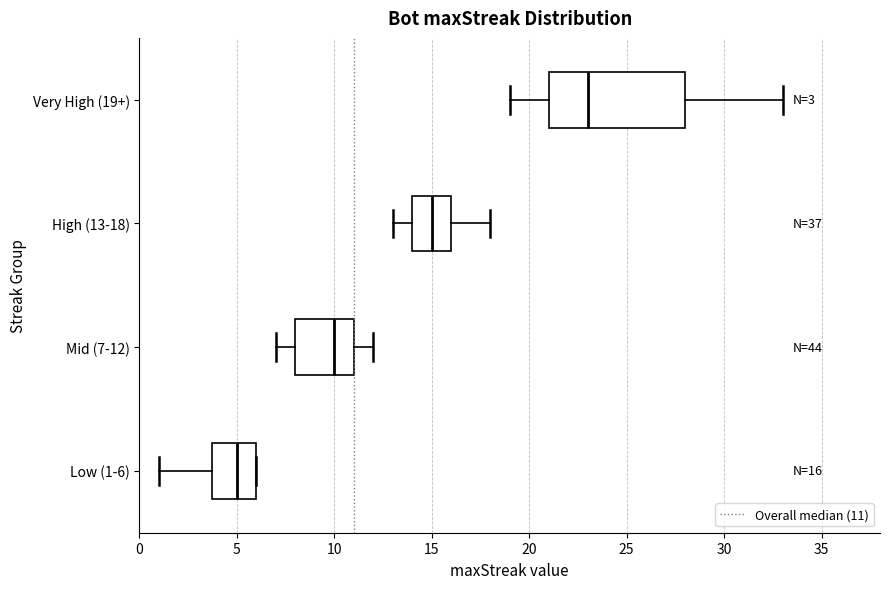

Which box has the furthest to the right median line?

Very High (19+)